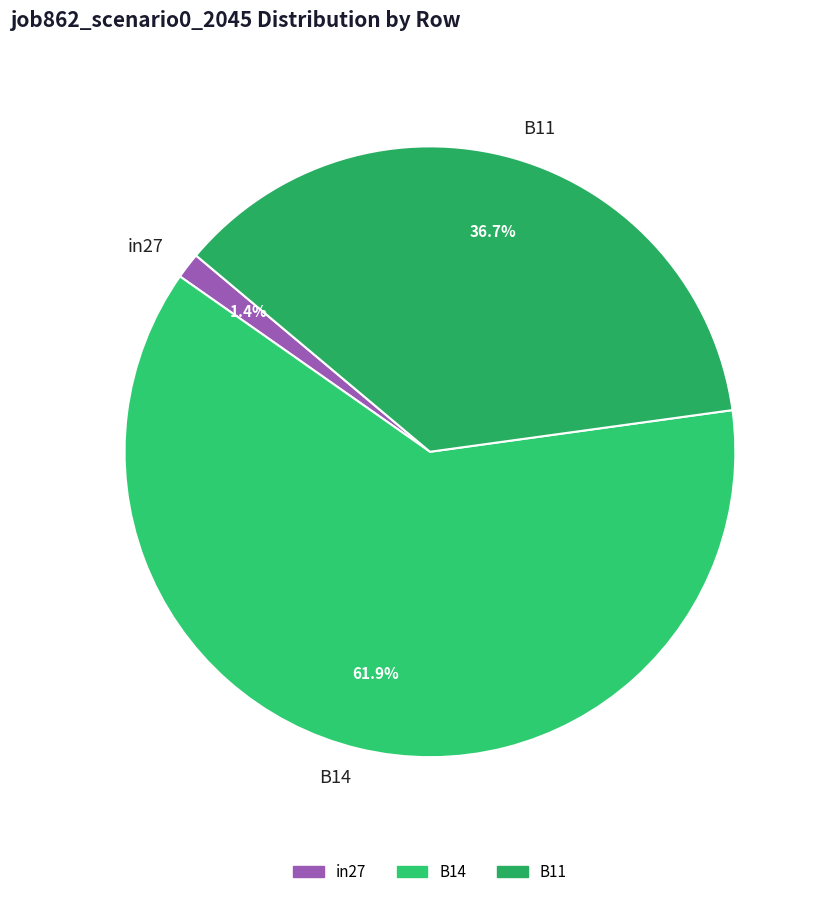

To the nearest percent, what percentage of the pie is B14?

62%